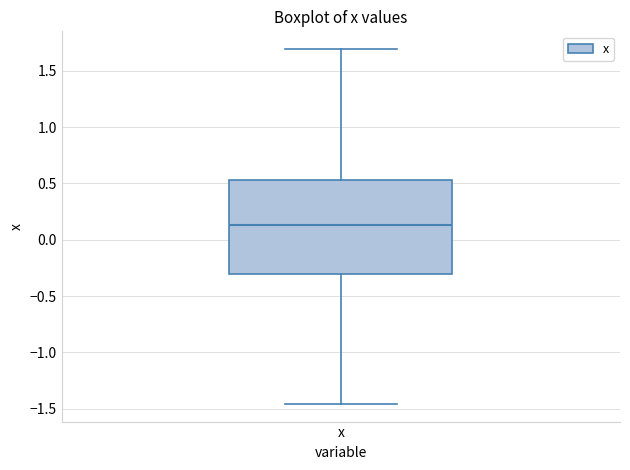

Transcribe this box plot: give where the median line is, the range the box spans, and where the two whiskers end, as read against the y-axis. The values are not printed on the chart, so give them approximately, as read against the axis.

median 0.15, box -0.30 to 0.55, whiskers -1.45 to 1.70